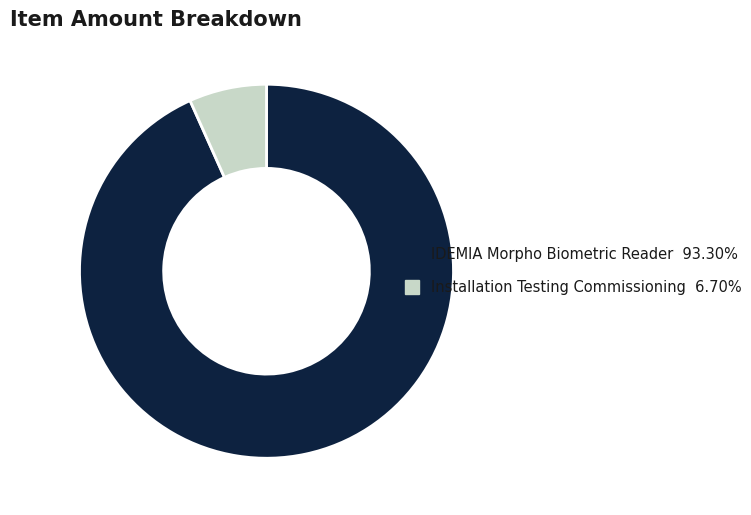

The Installation Testing Commissioning slice represents 7% of the pie. True or false?

True